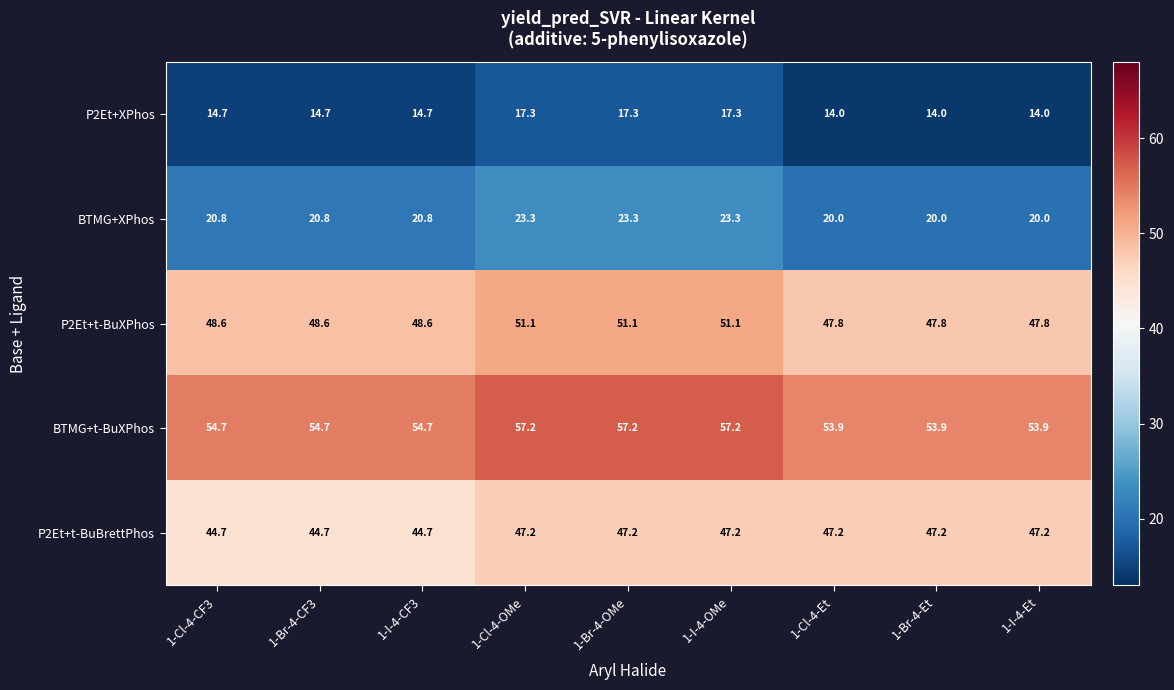

At which label does P2Et+t-BuBrettPhos first exceed 47?

1-Cl-4-OMe